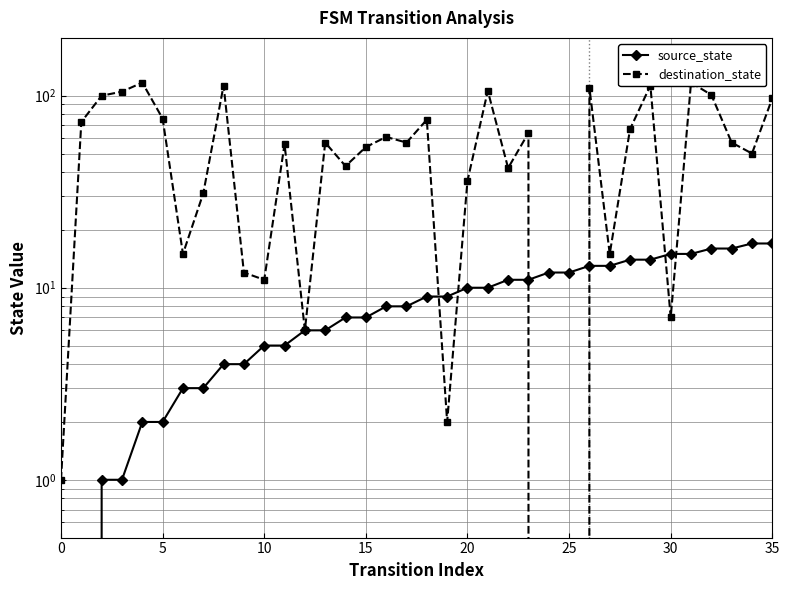

Count the number of data series in this chart.

2